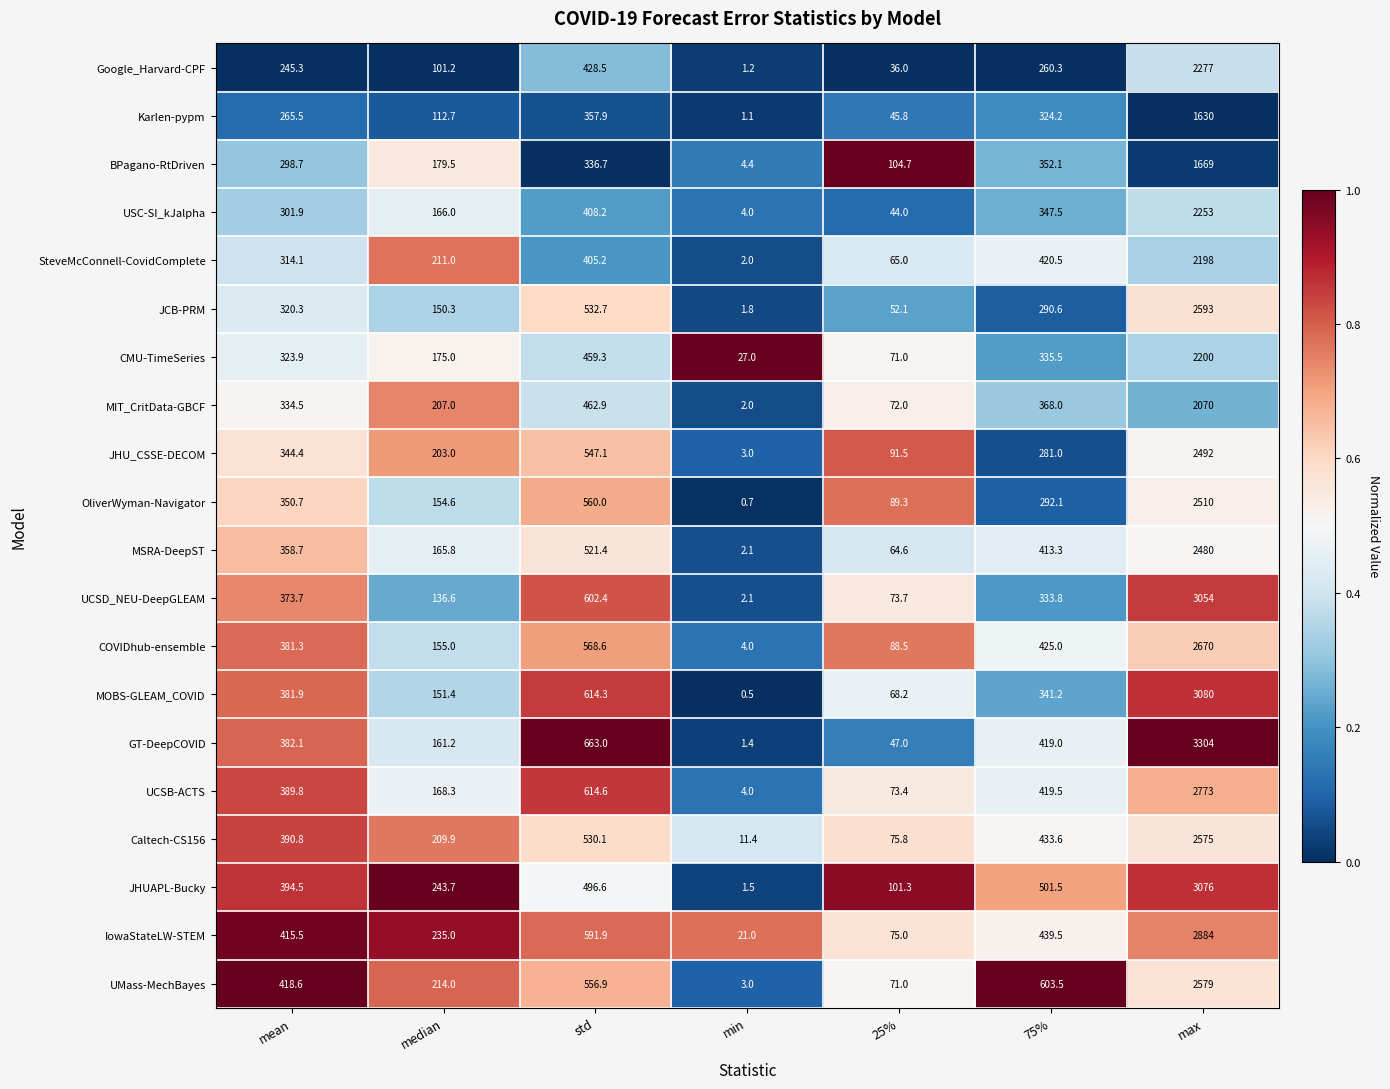

What is the difference between the maximum and second lowest values in the UMass-MechBayes series?

2508.0